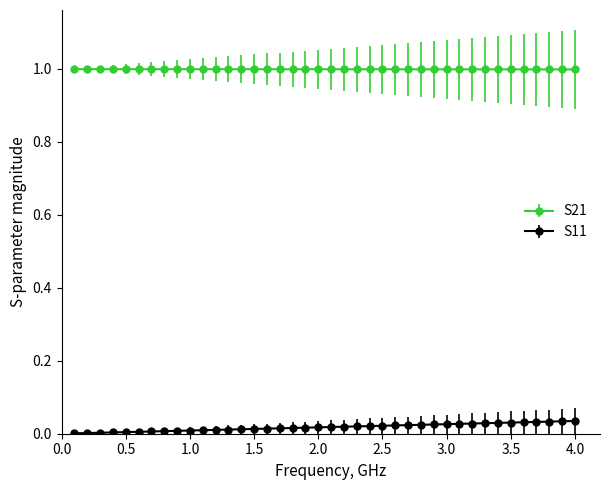

How many lines are shown in the chart?

2